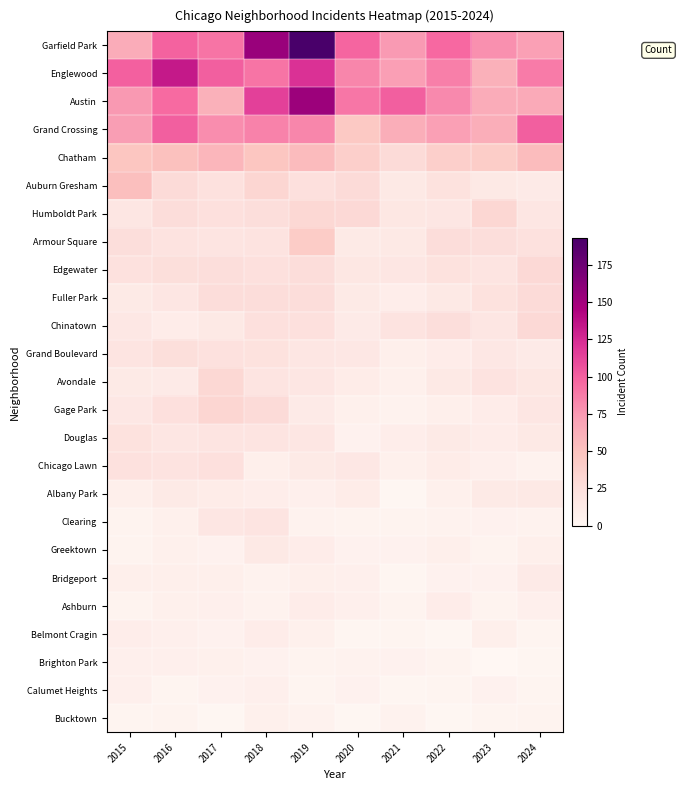

Which category has the highest value across all series?

2019